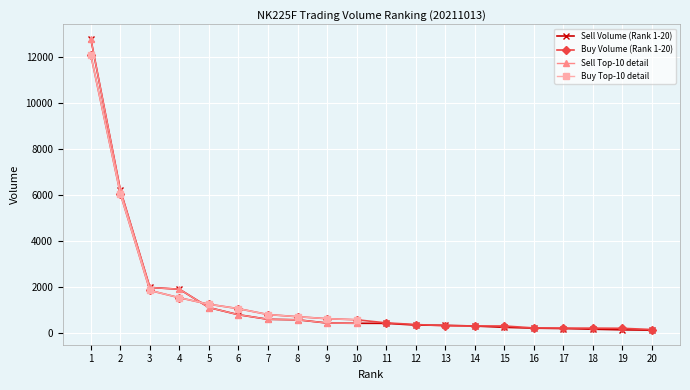

Where does the Sell Volume (Rank 1-10) series first go above 1098?

1